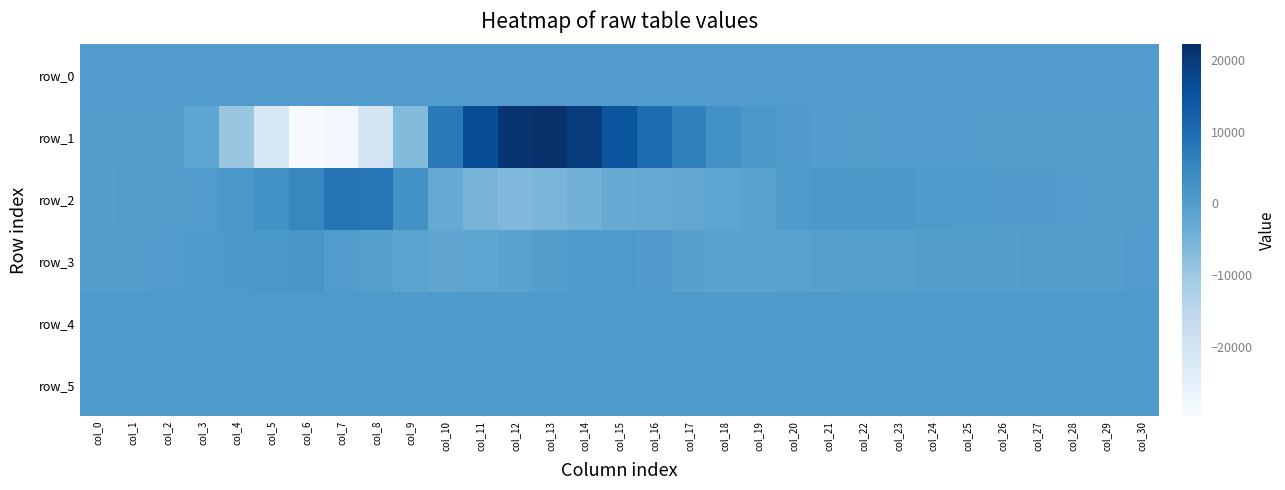

Reading left to right, what are all the values shown in this chart?

row_0: col_0=276.5	col_1=276.6	col_2=276.6	col_3=276.7	col_4=276.7	col_5=276.8	col_6=276.8	col_7=276.9	col_8=276.9	col_9=277.0	col_10=277.0	col_11=277.1	col_12=277.1	col_13=277.2	col_14=277.2	col_15=277.3	col_16=277.4	col_17=277.4	col_18=277.5	col_19=277.5	col_20=277.5	col_21=277.6	col_22=277.6	col_23=277.7	col_24=277.8	col_25=277.8	col_26=277.8	col_27=277.9	col_28=277.9	col_29=278.0	col_30=278.0
row_1: col_0=-88.0	col_1=-2.0	col_2=-21.0	col_3=-1741.0	col_4=-9535.0	col_5=-21595.0	col_6=-29615.0	col_7=-28326.0	col_8=-20190.0	col_9=-6679.0	col_10=7273.0	col_11=16249.0	col_12=21237.0	col_13=22144.0	col_14=19460.0	col_15=14666.0	col_16=10020.0	col_17=5966.0	col_18=2677.0	col_19=1190.0	col_20=462.0	col_21=137.0	col_22=103.0	col_23=214.0	col_24=247.0	col_25=143.0	col_26=-69.0	col_27=-61.0	col_28=-120.0	col_29=-158.0	col_30=-141.0
row_2: col_0=-99.0	col_1=-75.0	col_2=-40.0	col_3=185.0	col_4=1471.0	col_5=2616.0	col_6=4621.0	col_7=8524.0	col_8=8177.0	col_9=2606.0	col_10=-2933.0	col_11=-5174.0	col_12=-6254.0	col_13=-5586.0	col_14=-4617.0	col_15=-3306.0	col_16=-2774.0	col_17=-2225.0	col_18=-1787.0	col_19=-747.0	col_20=548.0	col_21=1123.0	col_22=1122.0	col_23=1040.0	col_24=881.0	col_25=690.0	col_26=472.0	col_27=382.0	col_28=300.0	col_29=-69.0	col_30=-52.0
row_3: col_0=-63.0	col_1=-18.0	col_2=121.0	col_3=515.0	col_4=1014.0	col_5=1422.0	col_6=1554.0	col_7=174.0	col_8=-319.0	col_9=-1244.0	col_10=-2083.0	col_11=-1830.0	col_12=-943.0	col_13=-266.0	col_14=901.0	col_15=719.0	col_16=316.0	col_17=-682.0	col_18=-984.0	col_19=-915.0	col_20=-828.0	col_21=-550.0	col_22=-427.0	col_23=-318.0	col_24=-203.0	col_25=-181.0	col_26=-104.0	col_27=29.0	col_28=-28.0	col_29=88.0	col_30=209.0
row_4: col_0=834.0	col_1=826.0	col_2=826.0	col_3=830.0	col_4=827.0	col_5=826.0	col_6=829.0	col_7=829.0	col_8=831.0	col_9=827.0	col_10=830.0	col_11=830.0	col_12=829.0	col_13=828.0	col_14=833.0	col_15=825.0	col_16=833.0	col_17=829.0	col_18=825.0	col_19=827.0	col_20=824.0	col_21=830.0	col_22=831.0	col_23=829.0	col_24=828.0	col_25=827.0	col_26=828.0	col_27=828.0	col_28=830.0	col_29=828.0	col_30=826.0
row_5: col_0=830.0	col_1=828.0	col_2=826.0	col_3=830.0	col_4=828.0	col_5=826.0	col_6=832.0	col_7=828.0	col_8=831.0	col_9=829.0	col_10=835.0	col_11=832.0	col_12=825.0	col_13=826.0	col_14=828.0	col_15=824.0	col_16=825.0	col_17=829.0	col_18=827.0	col_19=827.0	col_20=824.0	col_21=825.0	col_22=825.0	col_23=830.0	col_24=828.0	col_25=828.0	col_26=827.0	col_27=823.0	col_28=829.0	col_29=829.0	col_30=828.0